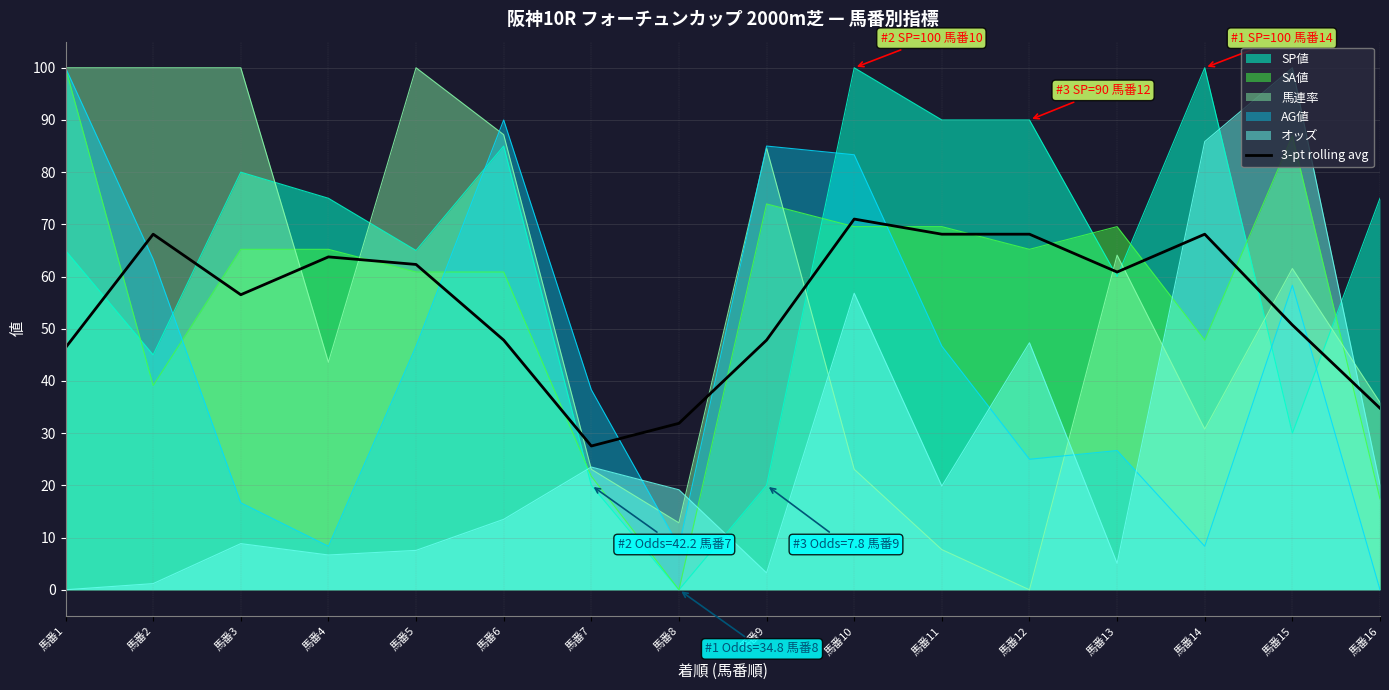

At which category does the data reach its first local peak?

馬番2